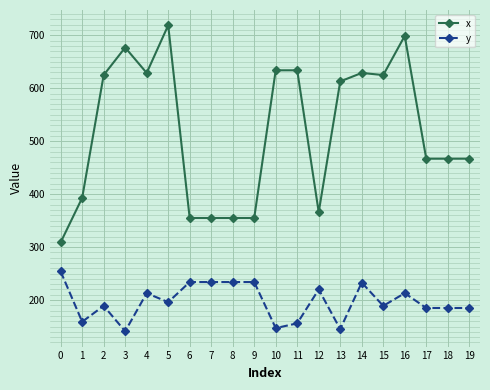

What is the sum of all x values?

10373